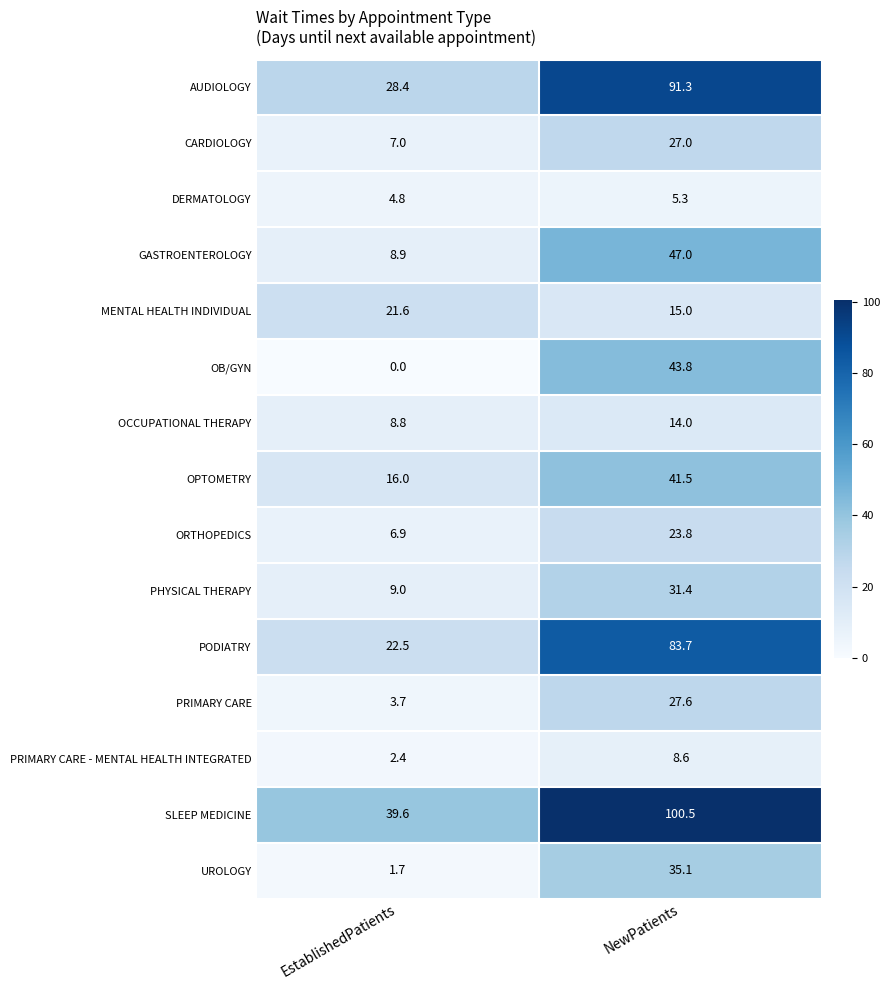

At how many categories does at least one series exceed 5?

2